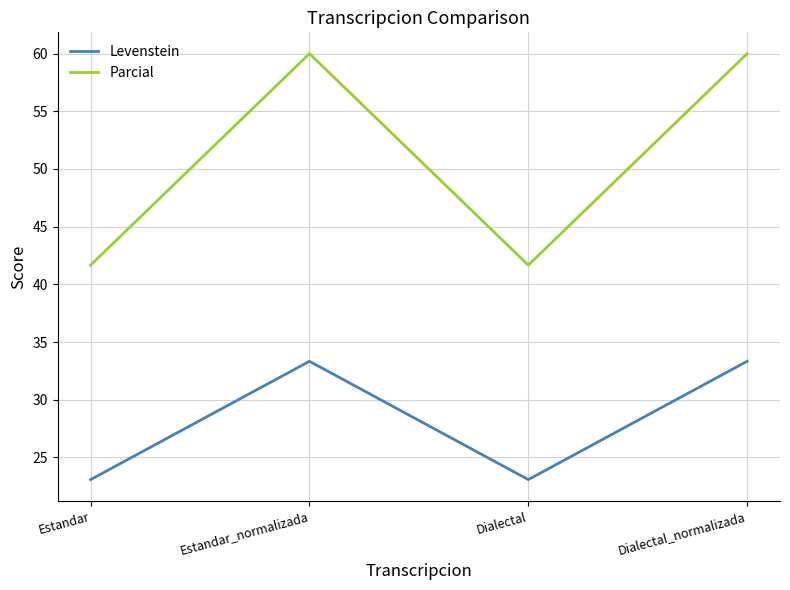

True or false: Parcial and Levenstein cross at least once.

False